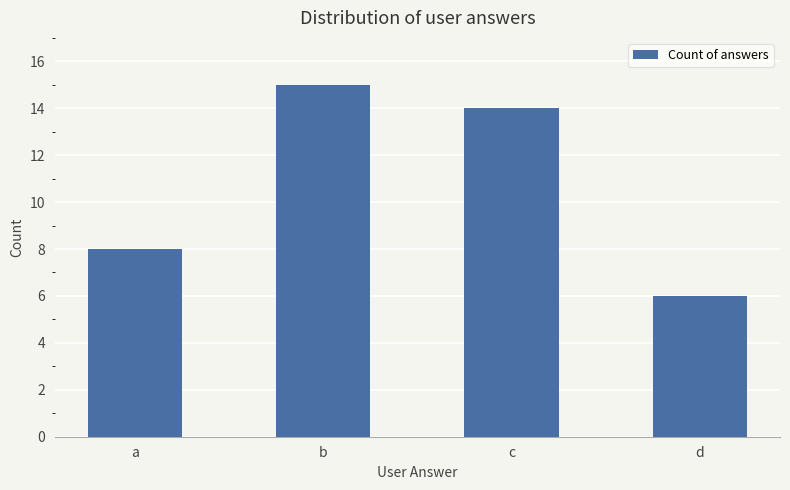

Reading left to right, what are all the values shown in this chart?

a=8	b=15	c=14	d=6